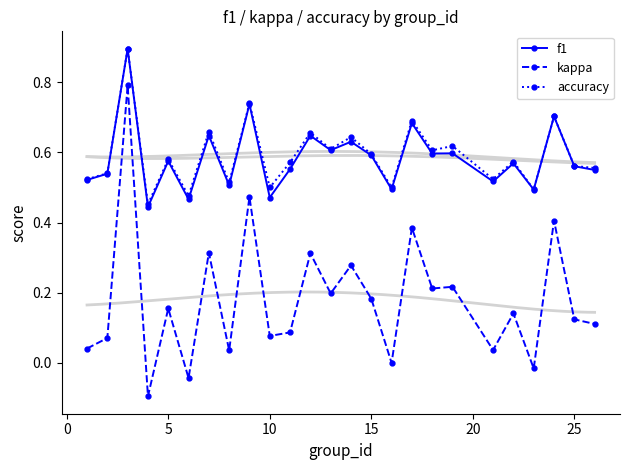

Count the number of data series in this chart.

3